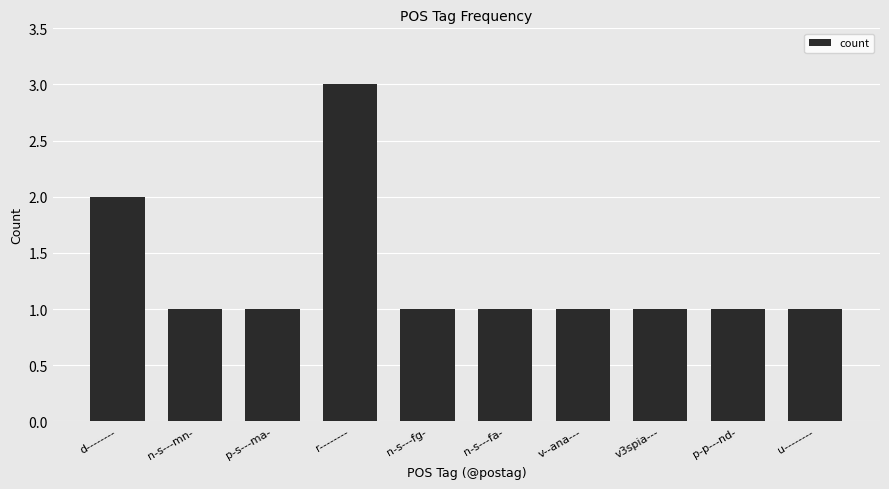

Which category has the highest value across all series?

r--------